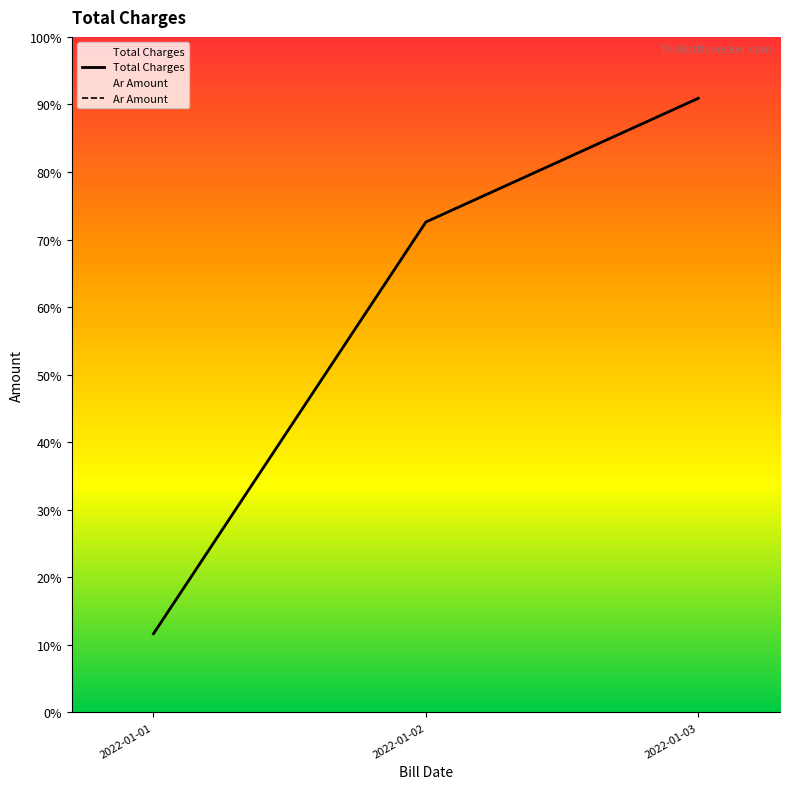

At which label is Total Charges closest to 17516?

2022-01-03